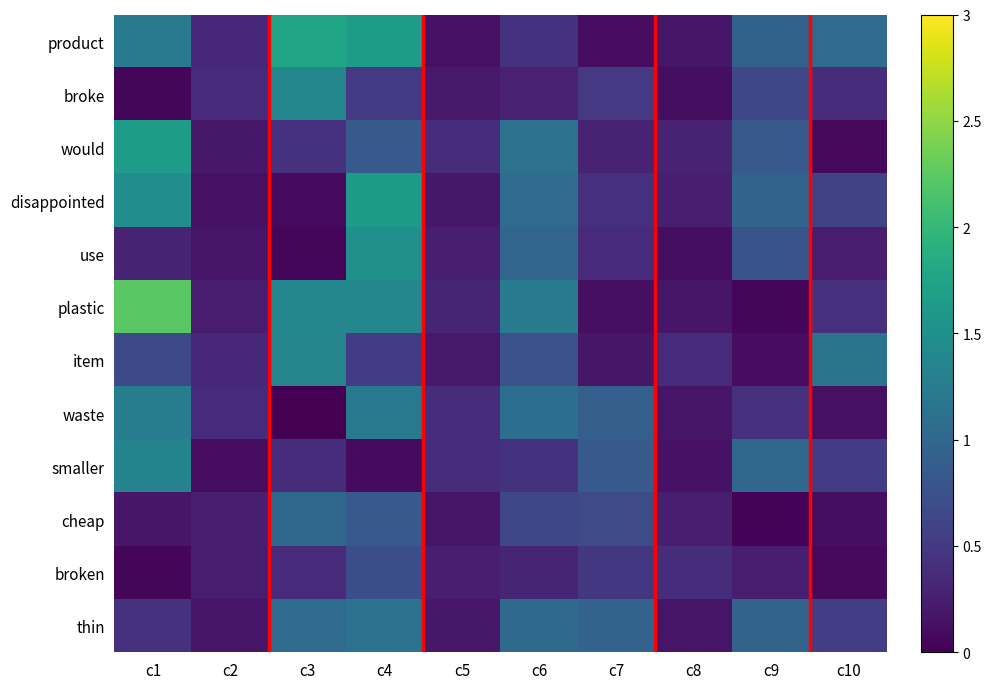

Which series has the largest total across all categories?

product